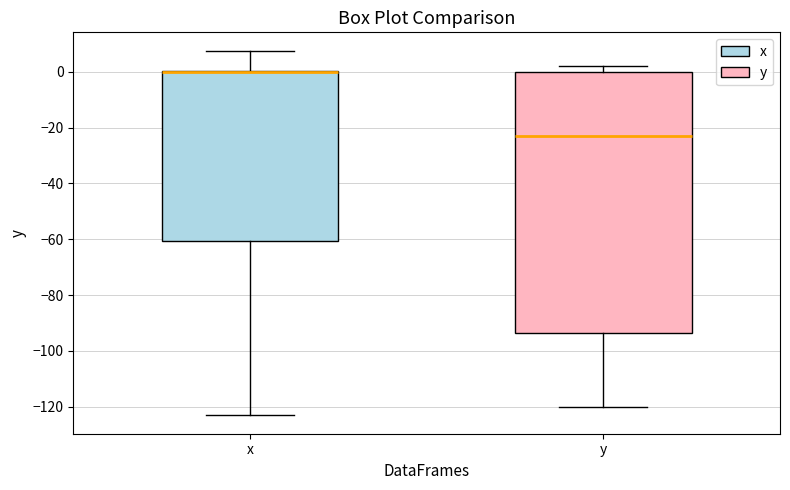

Where does the lower whisker of the box for x end on the y-axis? The values are not printed on the chart, so give them approximately, as read against the axis.

-124